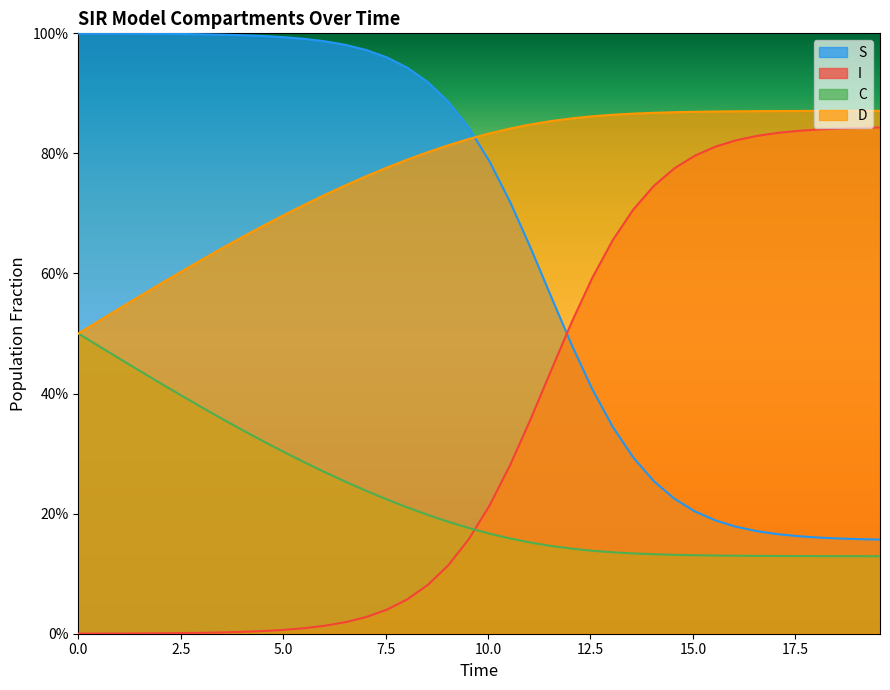

What is the maximum value shown in the chart?

1.0